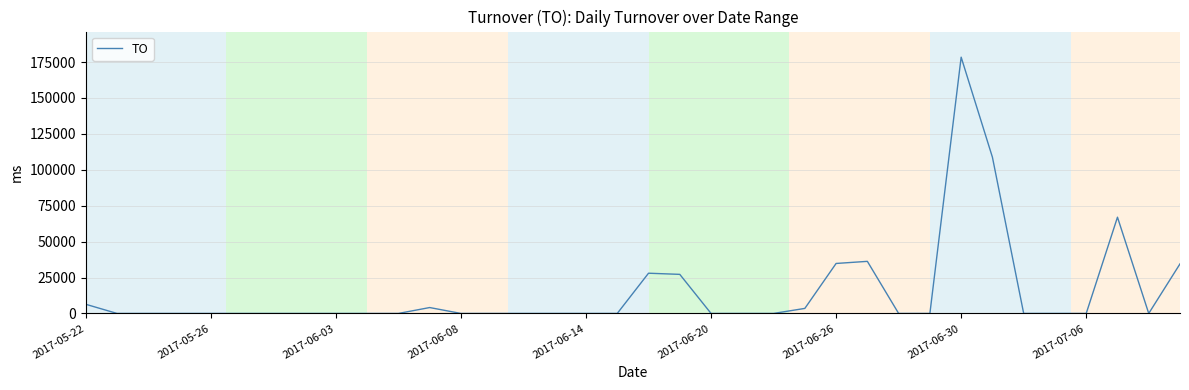

Does the chart display data point markers on the line(s)?

No